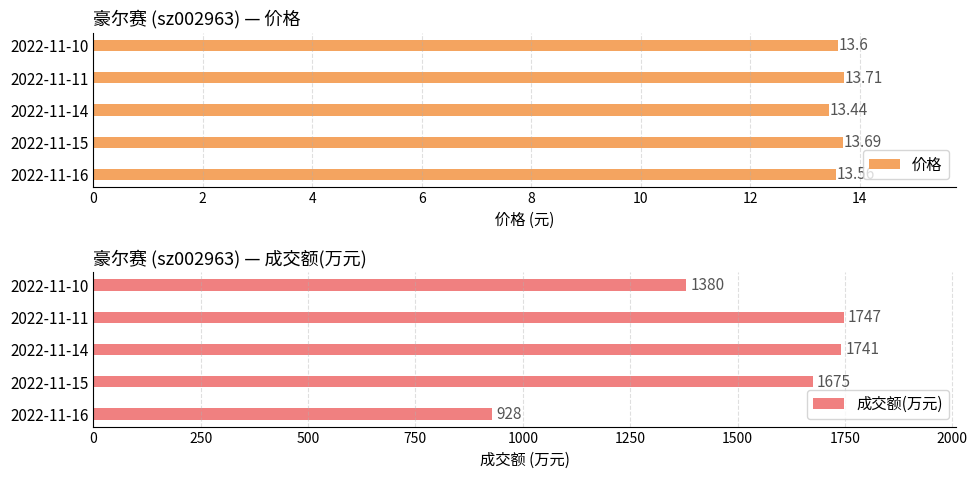

List the series in order of their overall mean, highest first.

成交额(万元), 价格